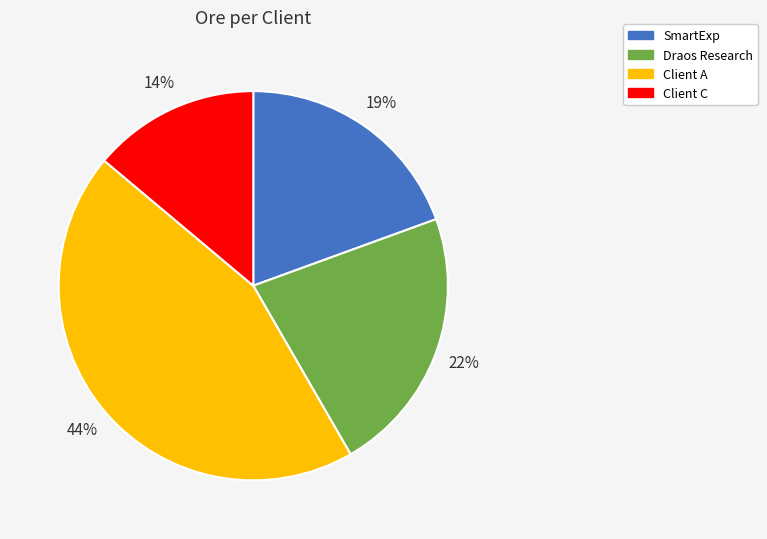

Is there any slice that represents more than half of the pie?

No